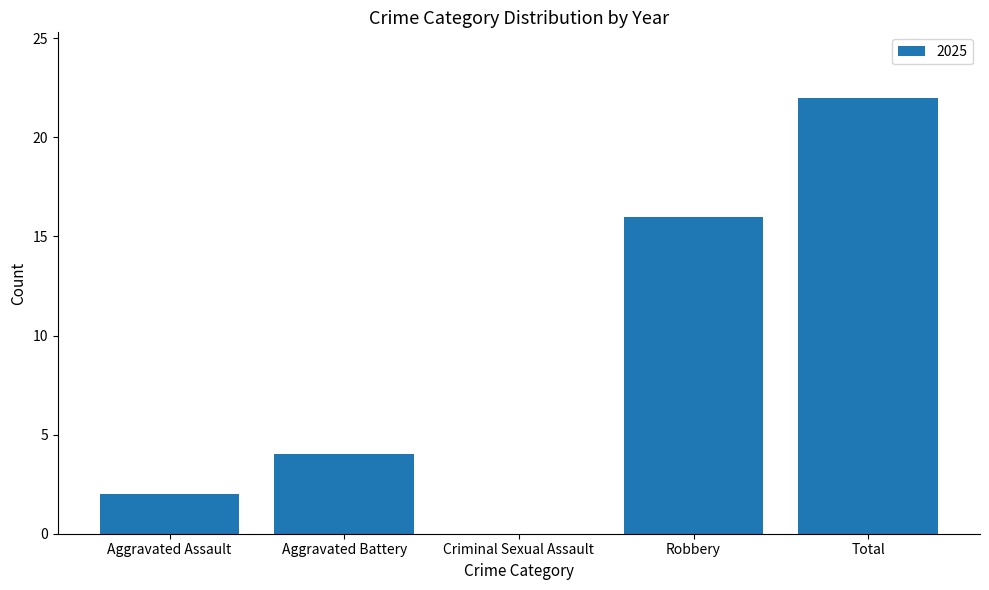

How many data points does each series have?

5